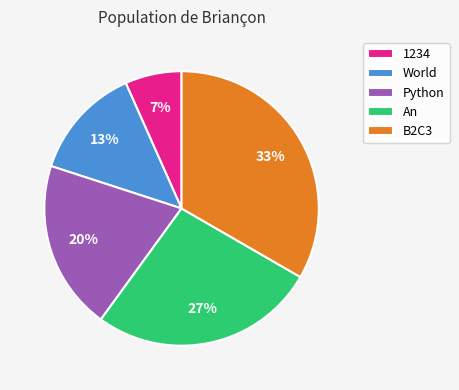

To the nearest percent, what portion does B2C3 represent?

33%